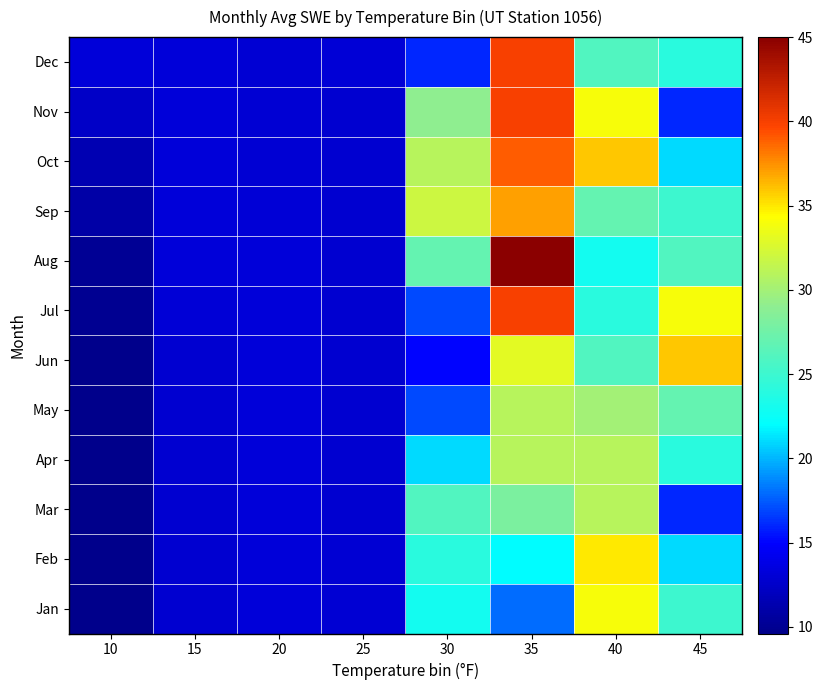

Reading right to left, what are all the values shown in this chart?

Jan: 45=25.0	40=34.0	35=18.0	30=23.0	25=13.0	20=13.2	15=12.9	10=9.6
Feb: 45=21.0	40=35.0	35=22.0	30=24.0	25=13.0	20=13.2	15=12.9	10=9.7
Mar: 45=16.0	40=31.0	35=28.0	30=26.0	25=12.9	20=13.2	15=12.9	10=9.7
Apr: 45=24.0	40=31.0	35=31.0	30=21.0	25=12.9	20=13.2	15=12.9	10=9.7
May: 45=27.0	40=30.0	35=31.0	30=17.0	25=12.9	20=13.2	15=12.9	10=9.7
Jun: 45=36.0	40=26.0	35=33.0	30=15.0	25=12.9	20=13.2	15=12.9	10=9.7
Jul: 45=34.0	40=24.0	35=40.0	30=17.0	25=12.9	20=13.2	15=13.1	10=9.9
Aug: 45=26.0	40=23.0	35=45.0	30=27.0	25=12.9	20=13.2	15=13.2	10=10.1
Sep: 45=25.0	40=27.0	35=37.0	30=32.0	25=12.9	20=13.1	15=13.2	10=10.9
Oct: 45=21.0	40=36.0	35=39.0	30=31.0	25=12.9	20=13.0	15=13.2	10=11.5
Nov: 45=16.0	40=34.0	35=40.0	30=29.0	25=12.9	20=13.0	15=13.2	10=12.5
Dec: 45=24.0	40=26.0	35=40.0	30=16.0	25=13.1	20=13.0	15=13.2	10=13.2